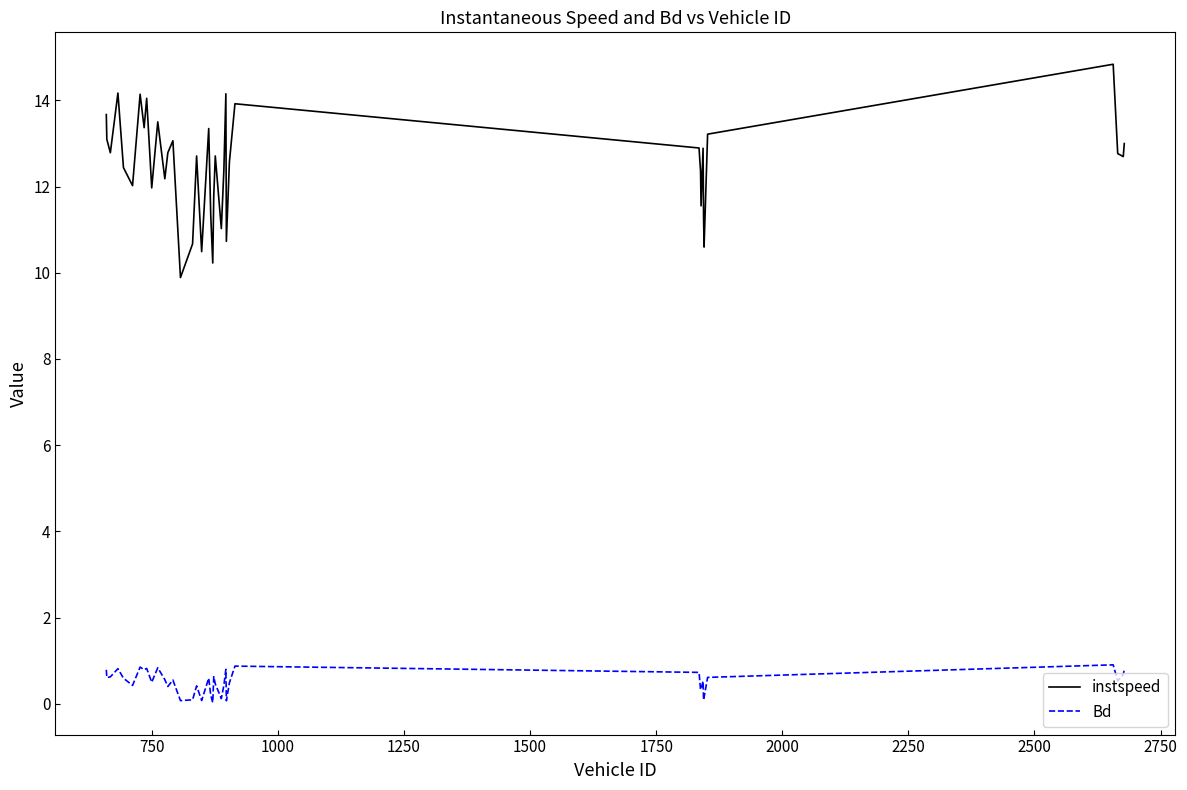

What is the highest value of the Bd series?

0.9